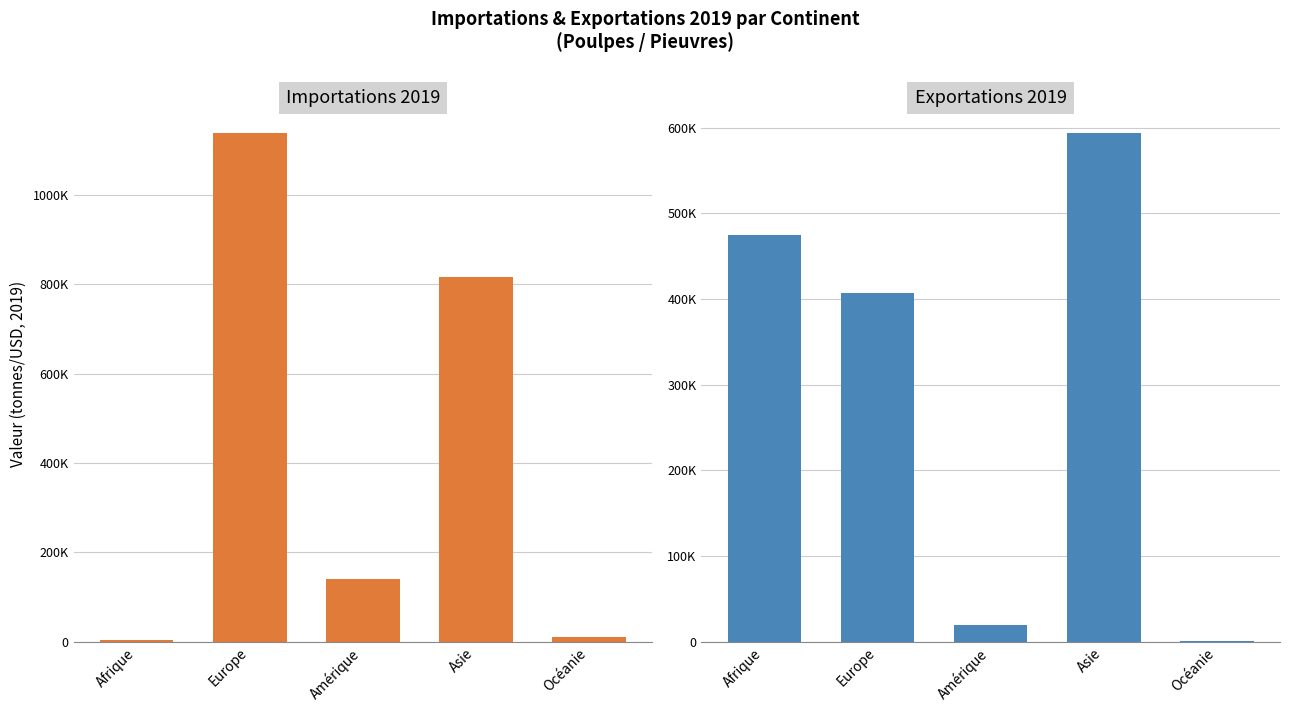

What is the lowest value of the Importations_2019 series?

4035